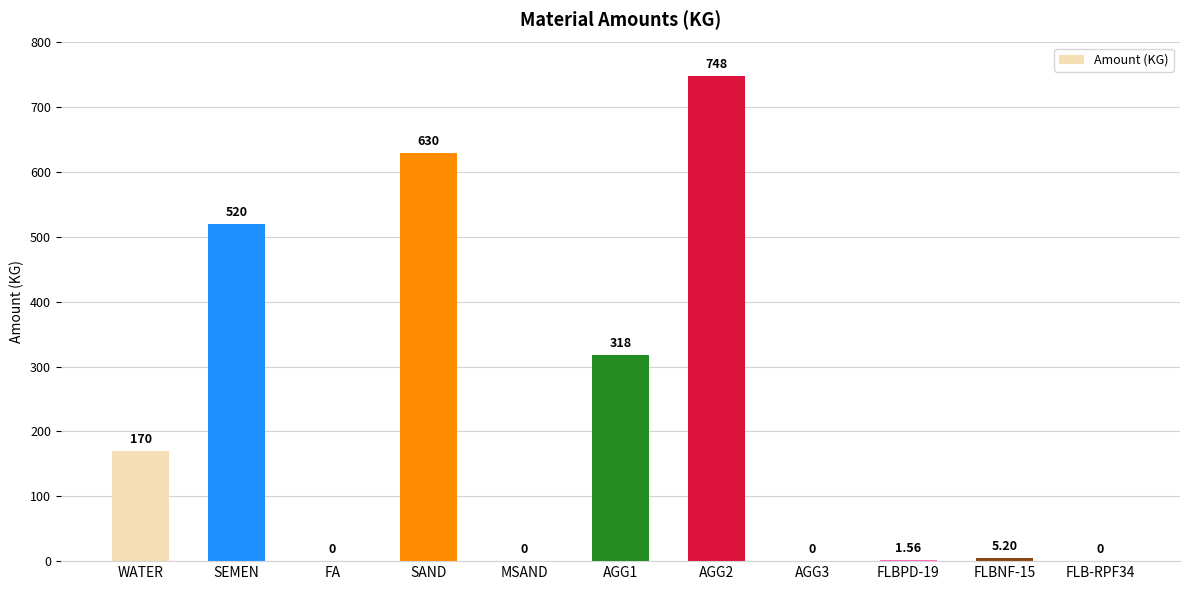

What is the sum of the values at AGG1 and MSAND?

318.0